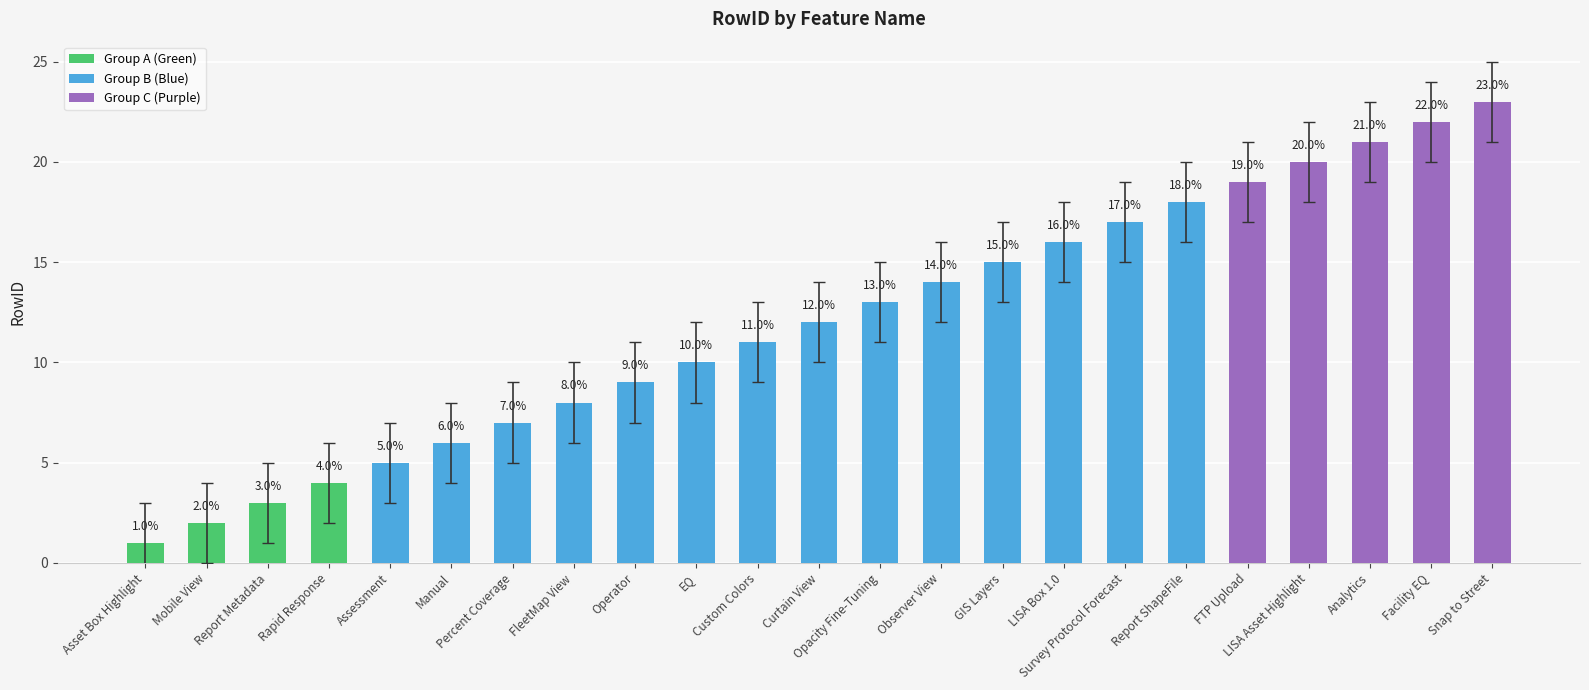

List the labels in order of value, smallest first.

Asset Box Highlight, Mobile View, Report Metadata, Rapid Response, Assessment, Manual, Percent Coverage, FleetMap View, Operator, EQ, Custom Colors, Curtain View, Opacity Fine-Tuning, Observer View, GIS Layers, LISA Box 1.0, Survey Protocol Forecast, Report ShapeFile, FTP Upload, LISA Asset Highlight, Analytics, Facility EQ, Snap to Street